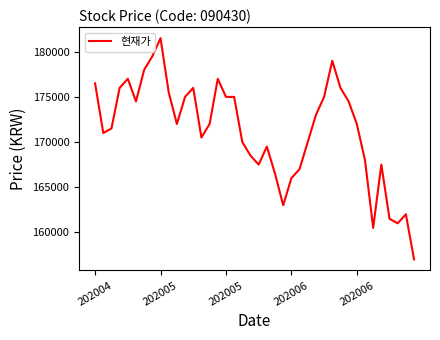

What is the smallest value displayed?

157000